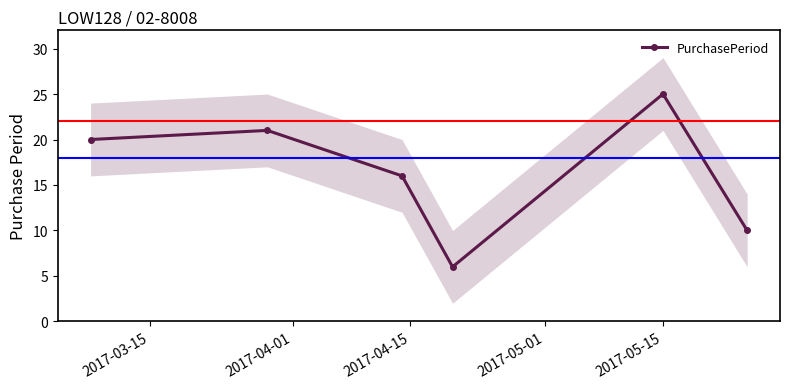

What is the highest value of the PurchasePeriod series?

25